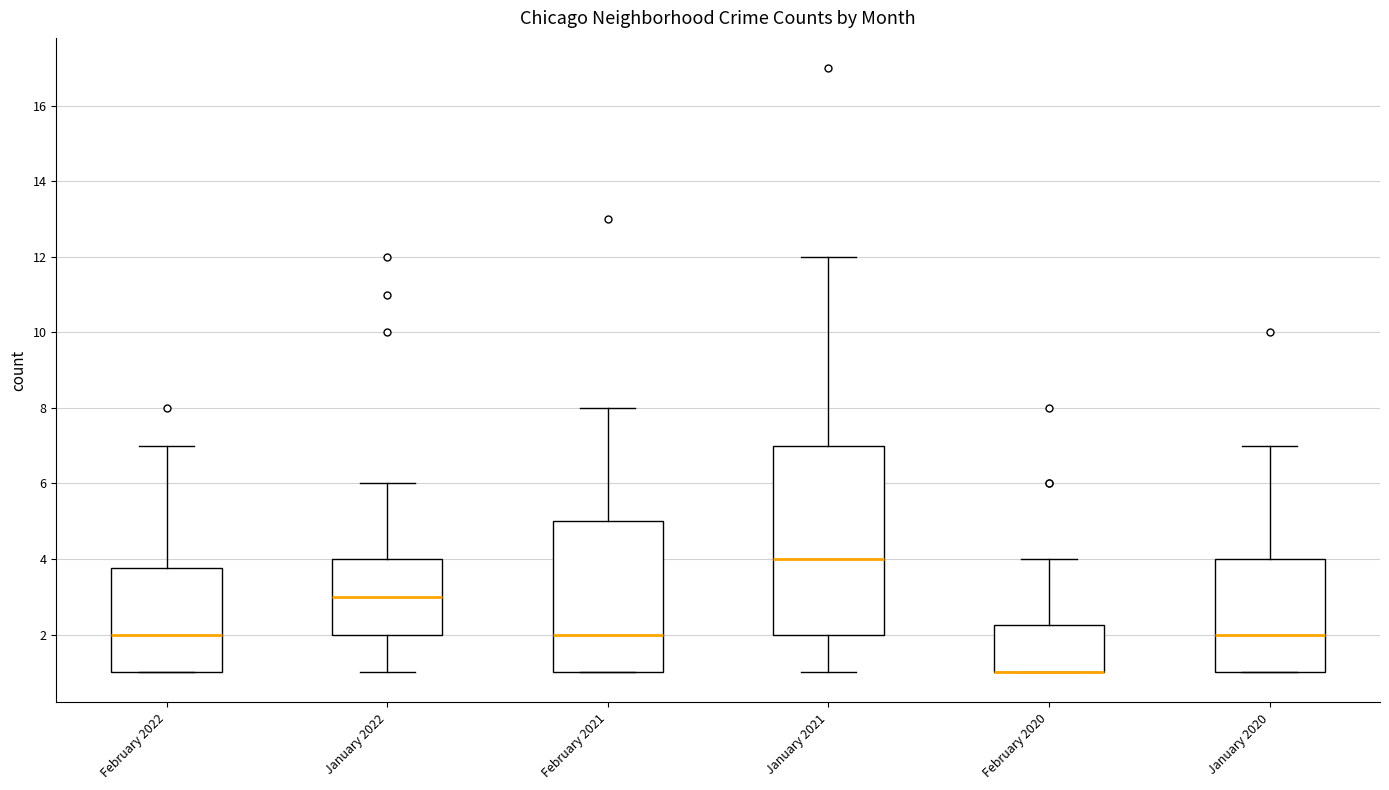

Which box is the tallest, from its lower edge to its upper edge?

January 2021